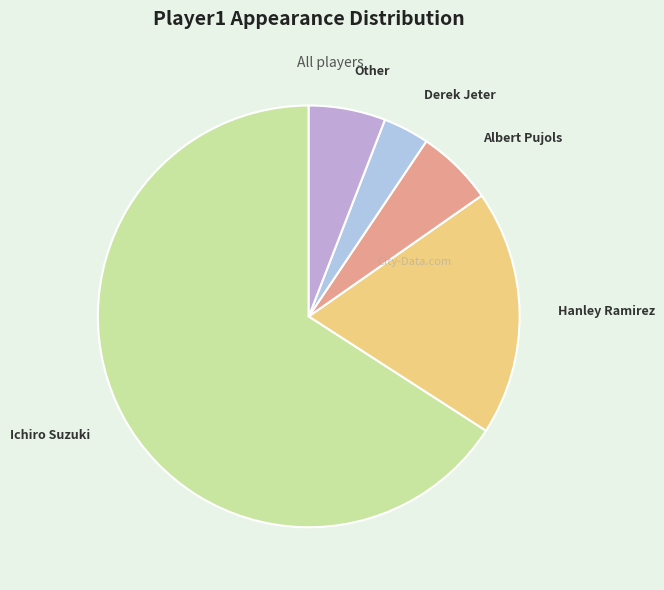

Which category has the biggest portion of the pie?

Ichiro Suzuki